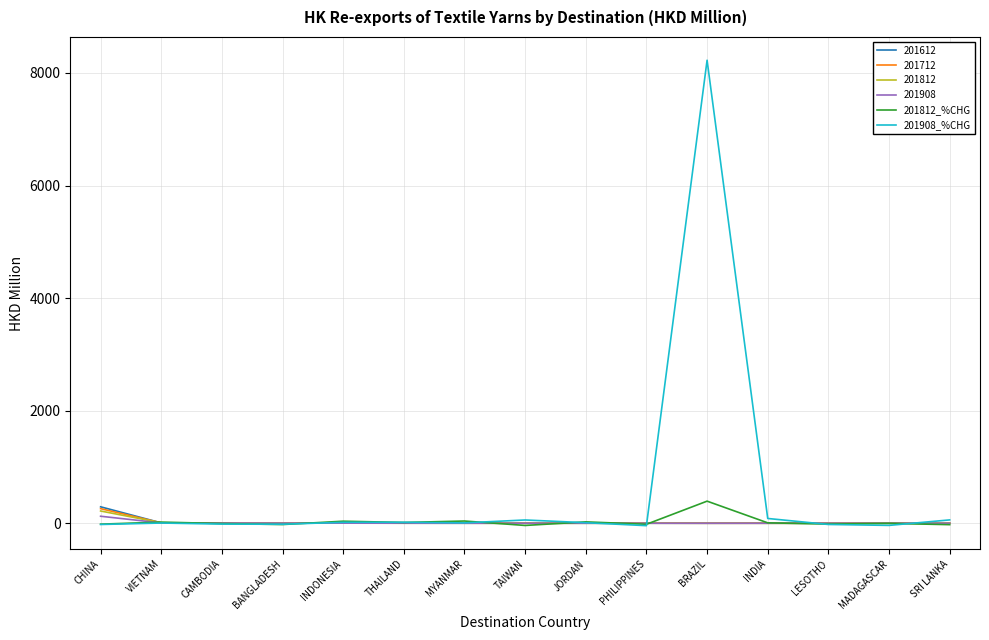

At which category is the sum across all series the highest?

BRAZIL